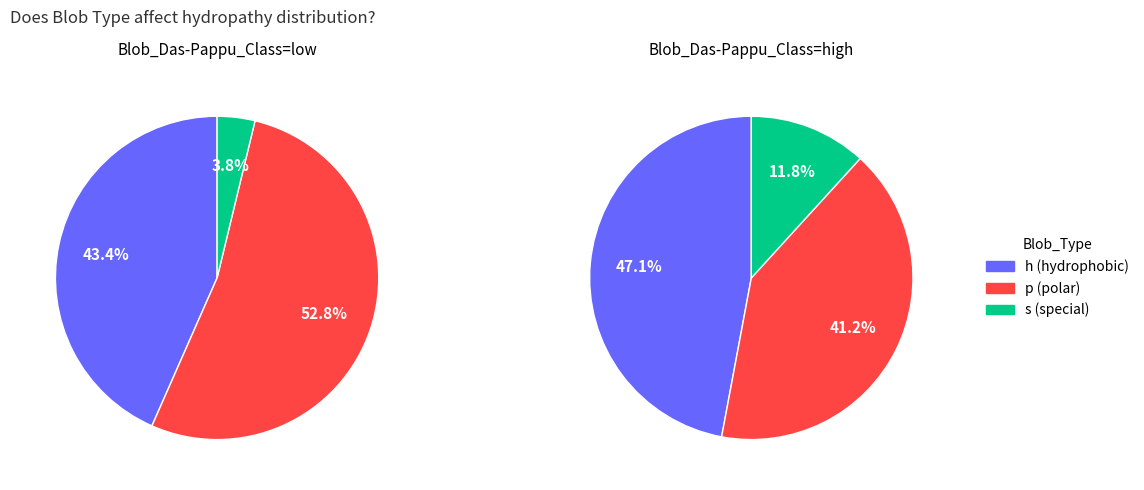

To the nearest percent, what is the average slice percentage?

33%